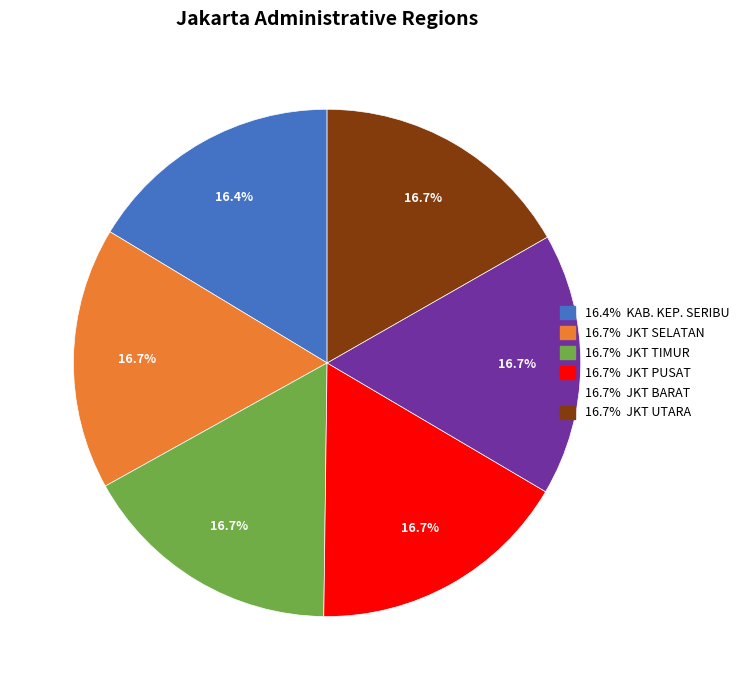

Does any single category account for the majority?

No